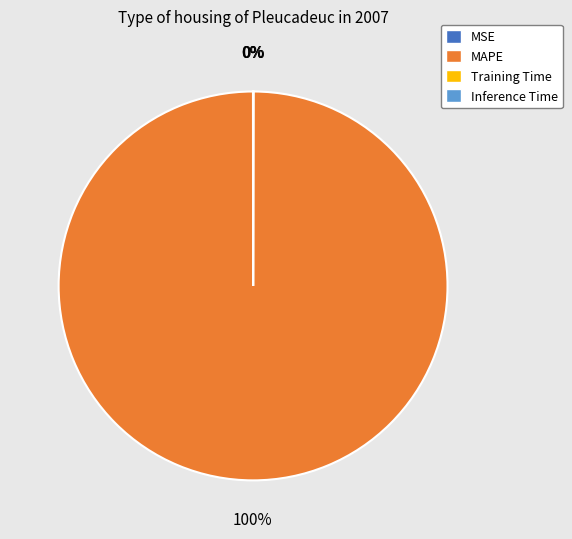

Is it true that MAPE is 100% of the pie?

True